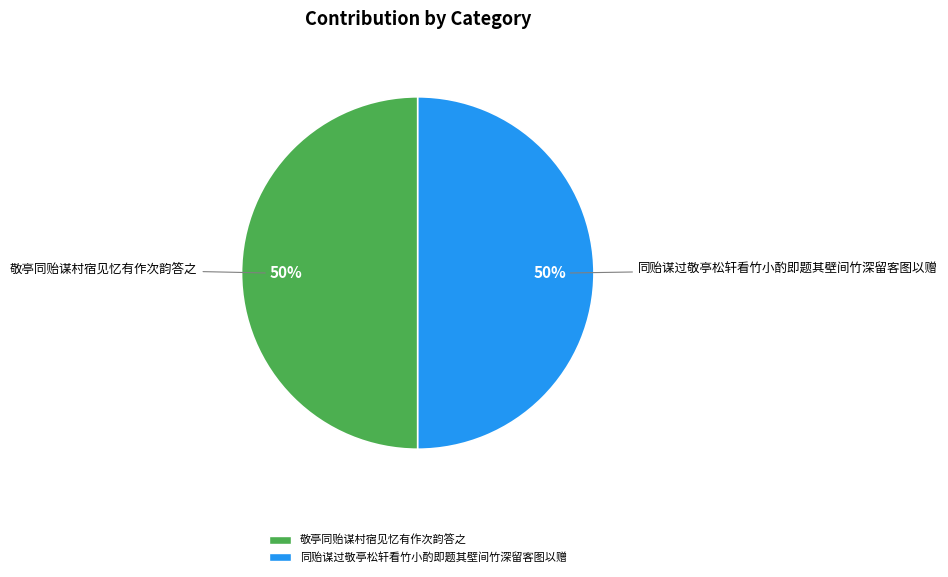

Approximately how many times larger is the value at 敬亭同贻谋村宿见忆有作次韵答之 compared to 同贻谋过敬亭松轩看竹小酌即题其壁间竹深留客图以赠?

1.0